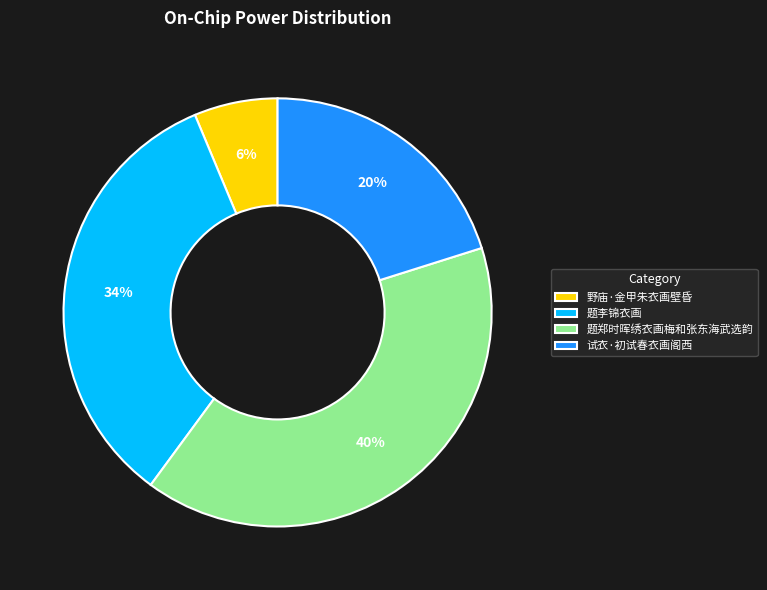

Count the number of slices in the pie.

4